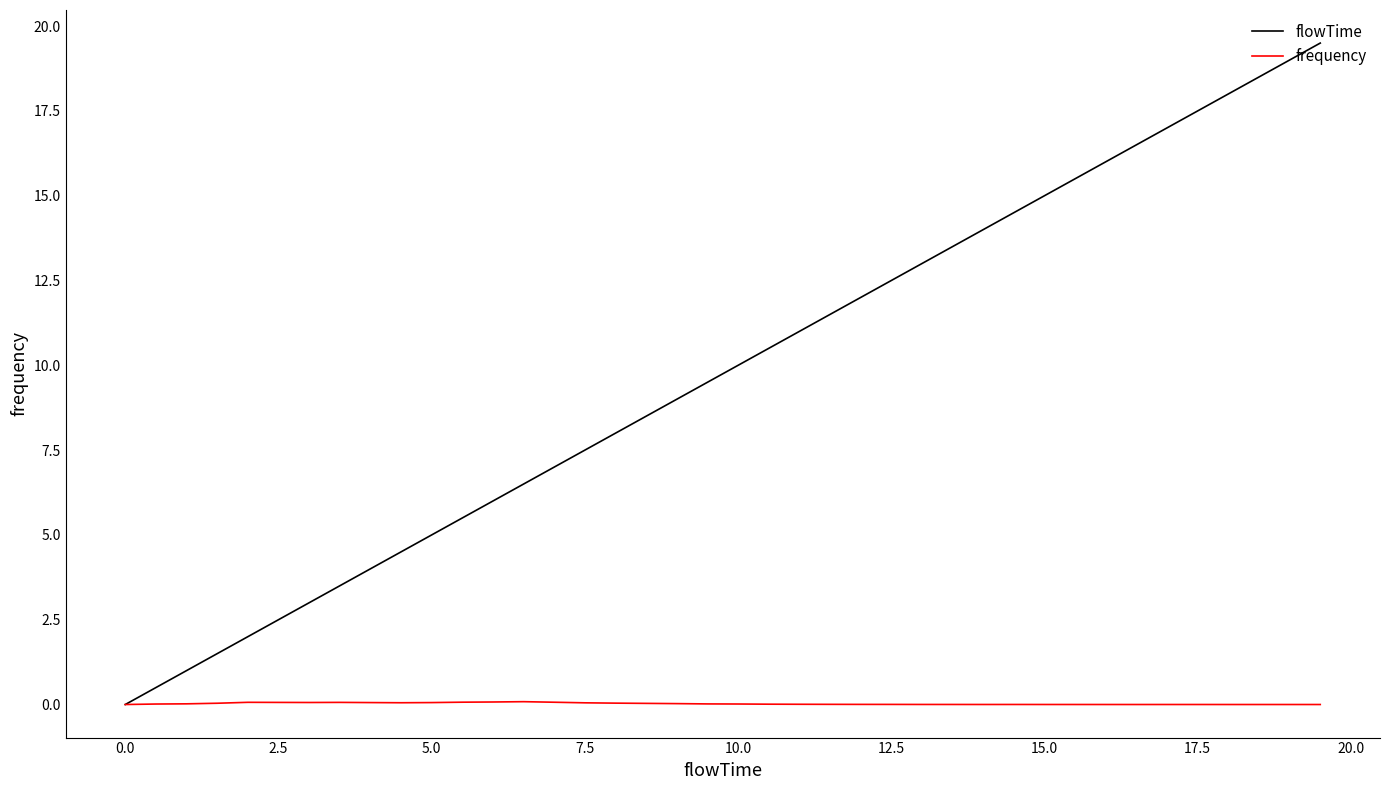

Which series has the largest total across all categories?

flowTime